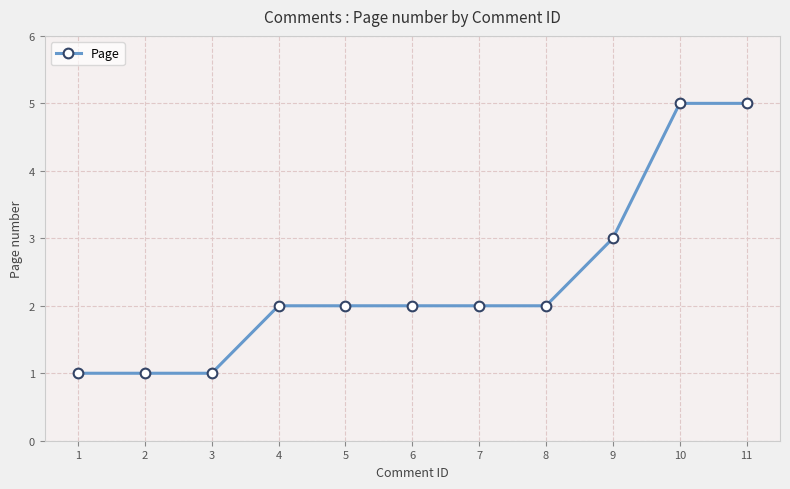

What is the difference between the values at 7 and 10?

3